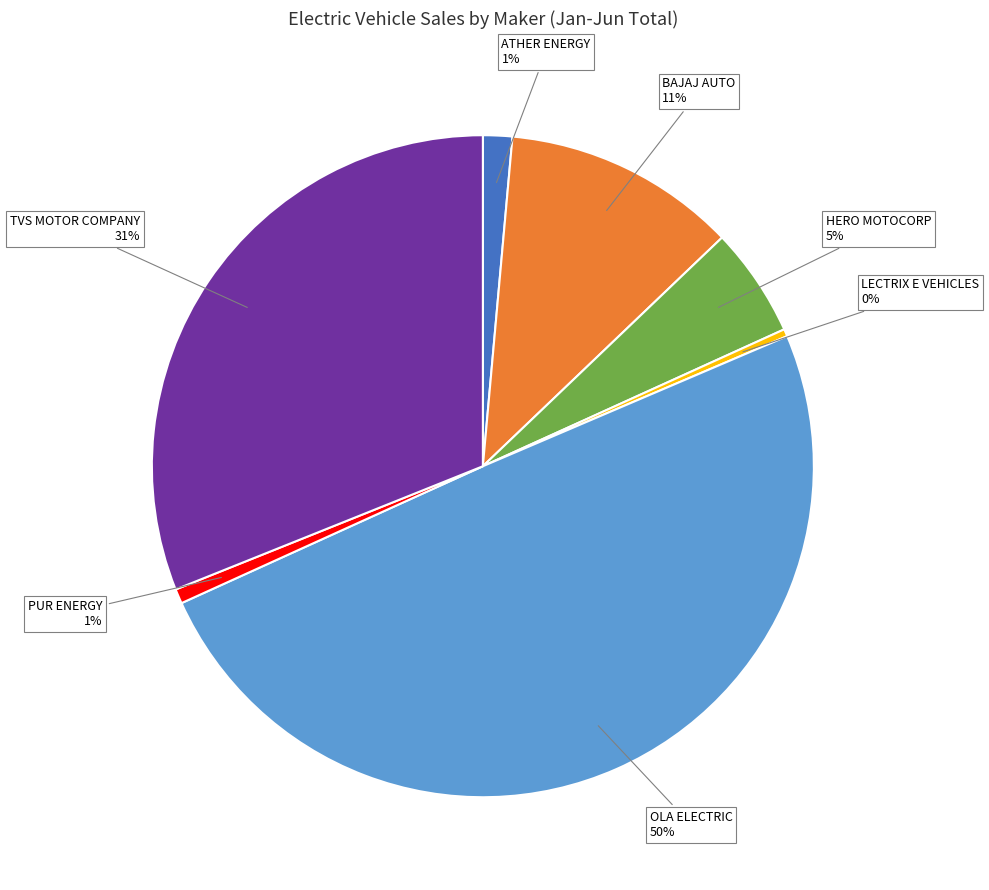

Count the number of slices in the pie.

7